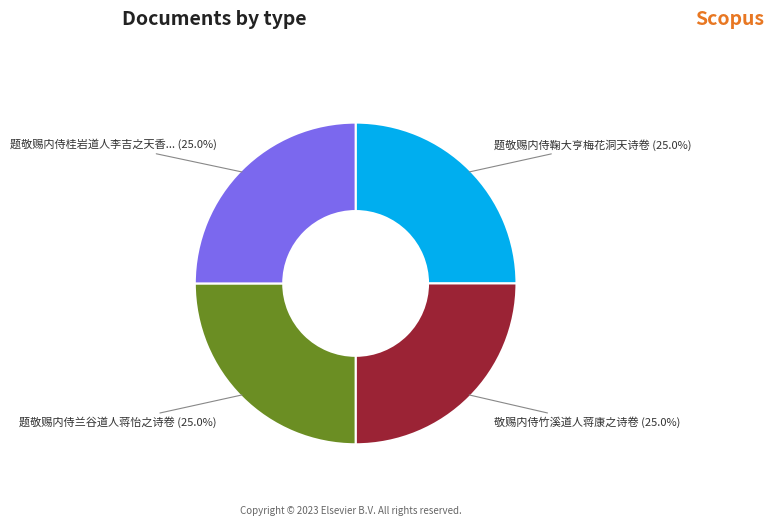

Is there any slice that represents more than half of the pie?

No